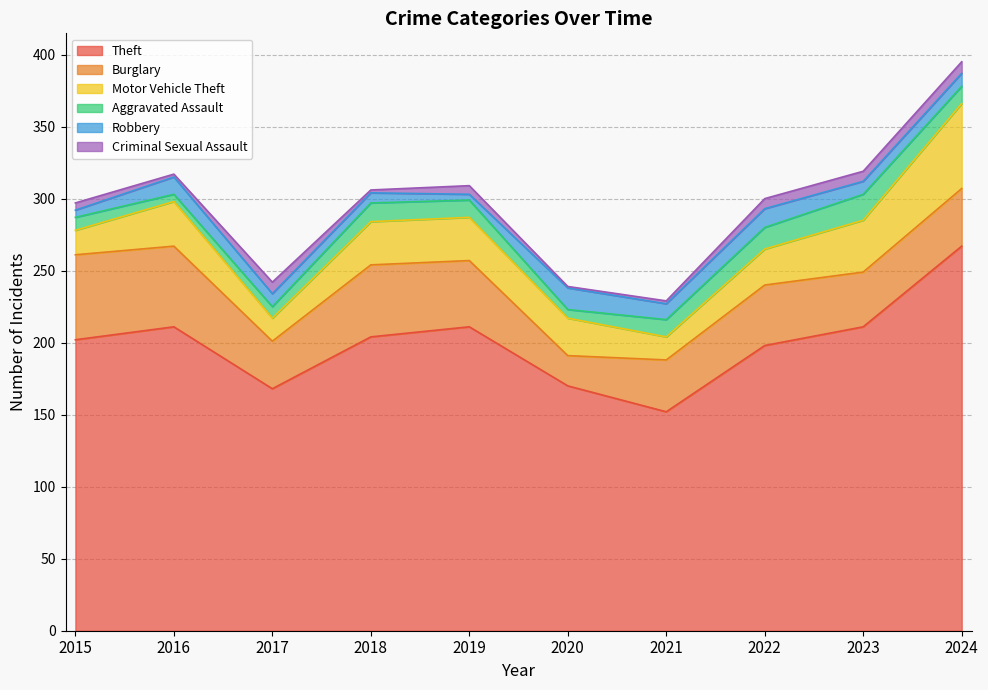

At which category is the sum across all series the highest?

2024